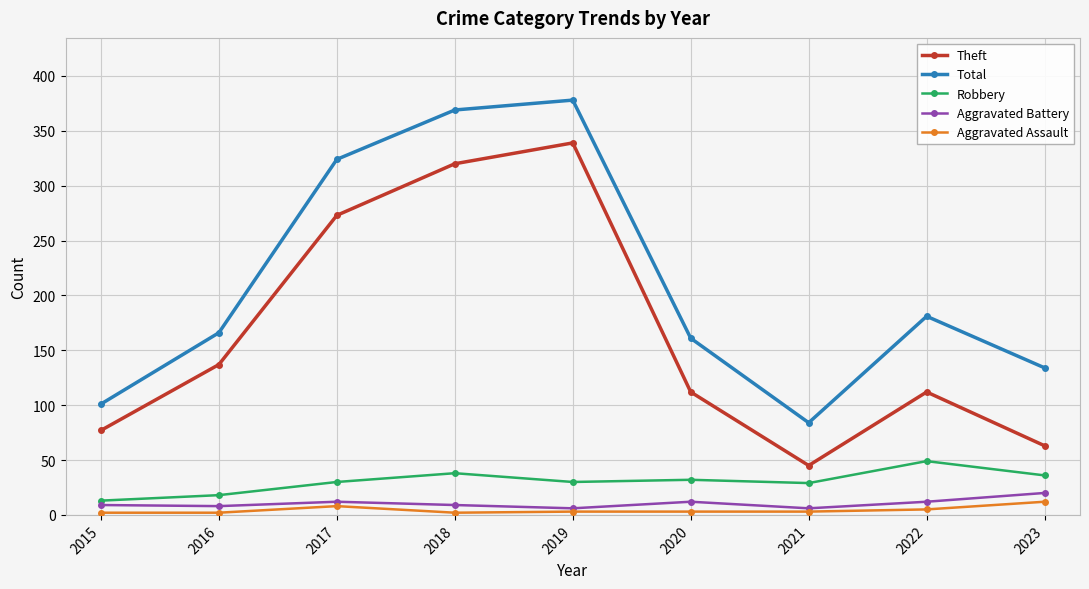

Does the chart display data point markers on the line(s)?

Yes